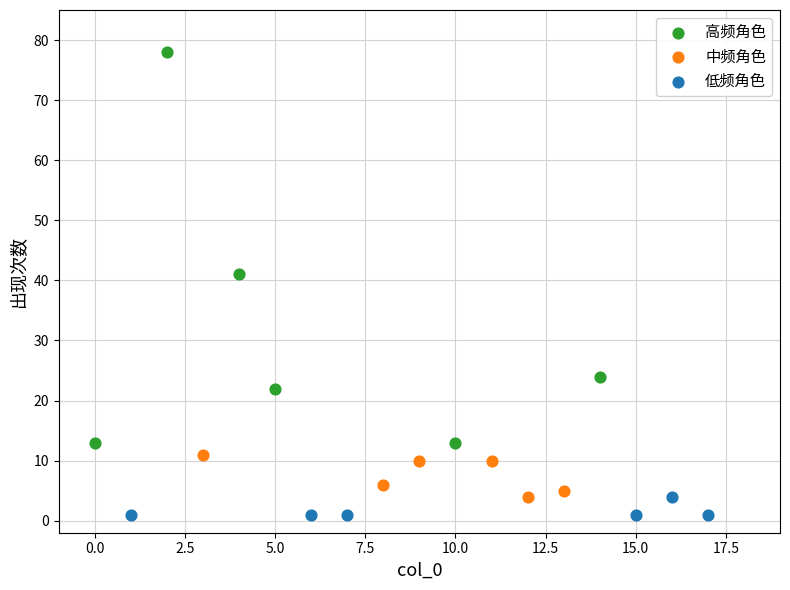

Which series has the largest Y range (max minus min)?

高频角色